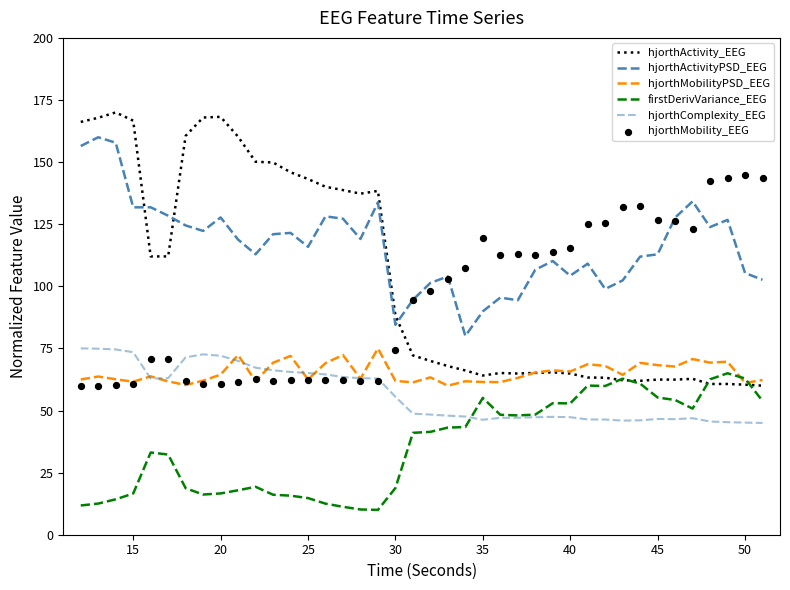

Is the value of hjorthMobility_EEG at 30 greater than the value of firstDerivVariance_EEG at 19?

Yes